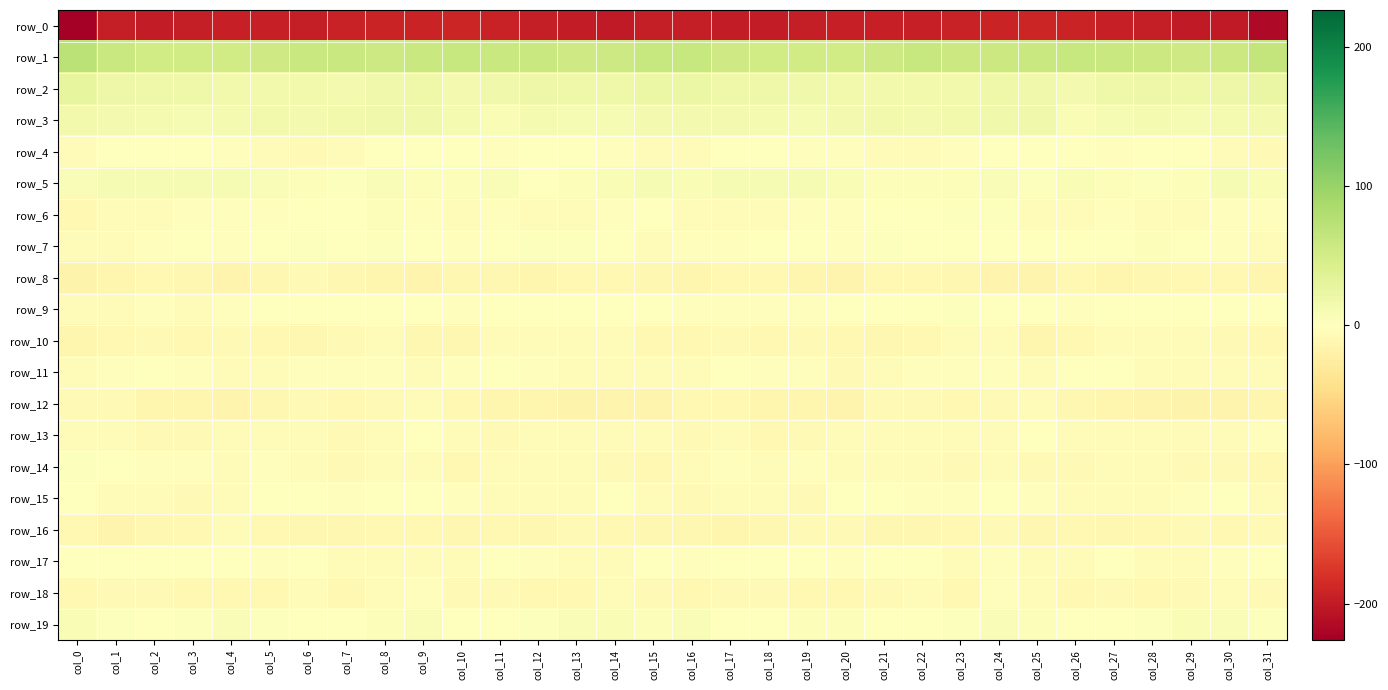

What is the difference between the maximum and minimum values in the row_16 series?

7.1